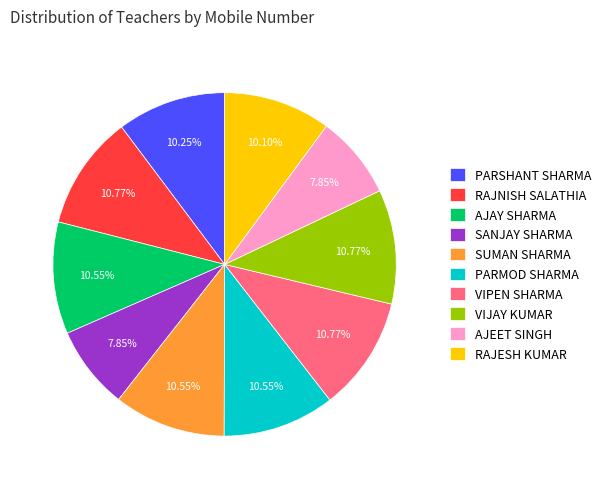

Count the number of slices in the pie.

10